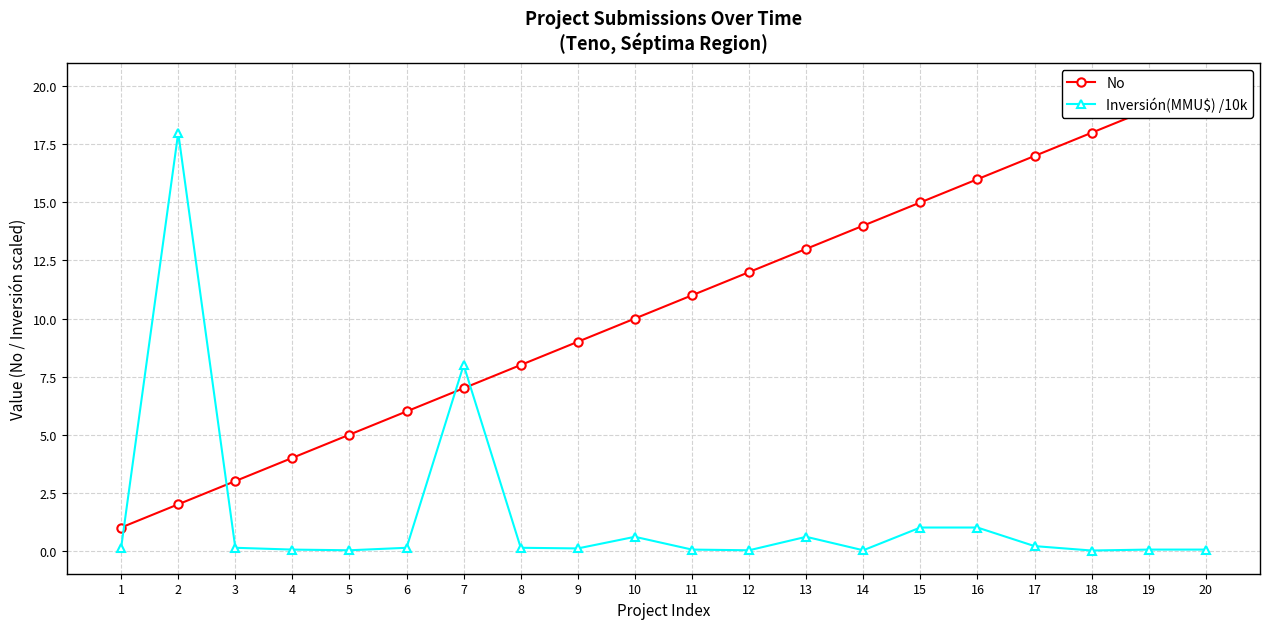

True or false: No has more than 0 interior local peaks.

False